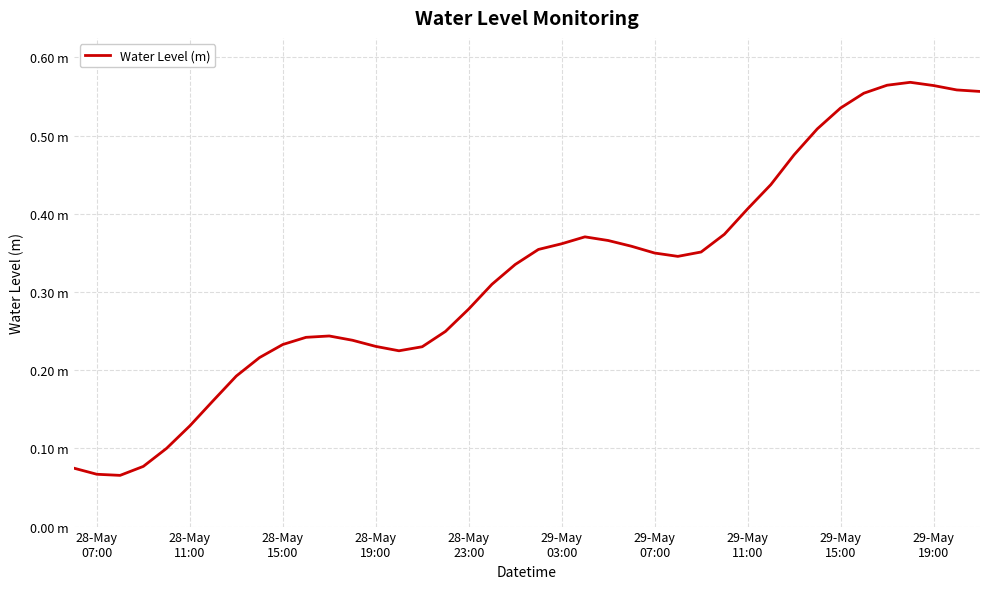

Is this an area chart (filled region under the line)?

No